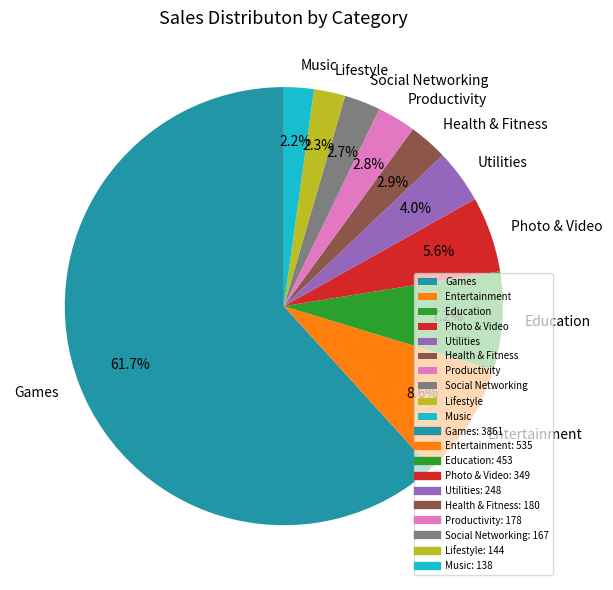

Approximately how many times larger is the value at Photo & Video compared to Productivity?

2.0